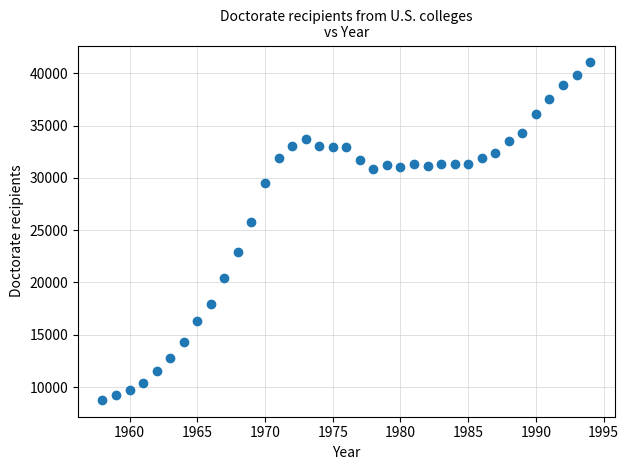

What is the range of Y values (max minus min)?

32261